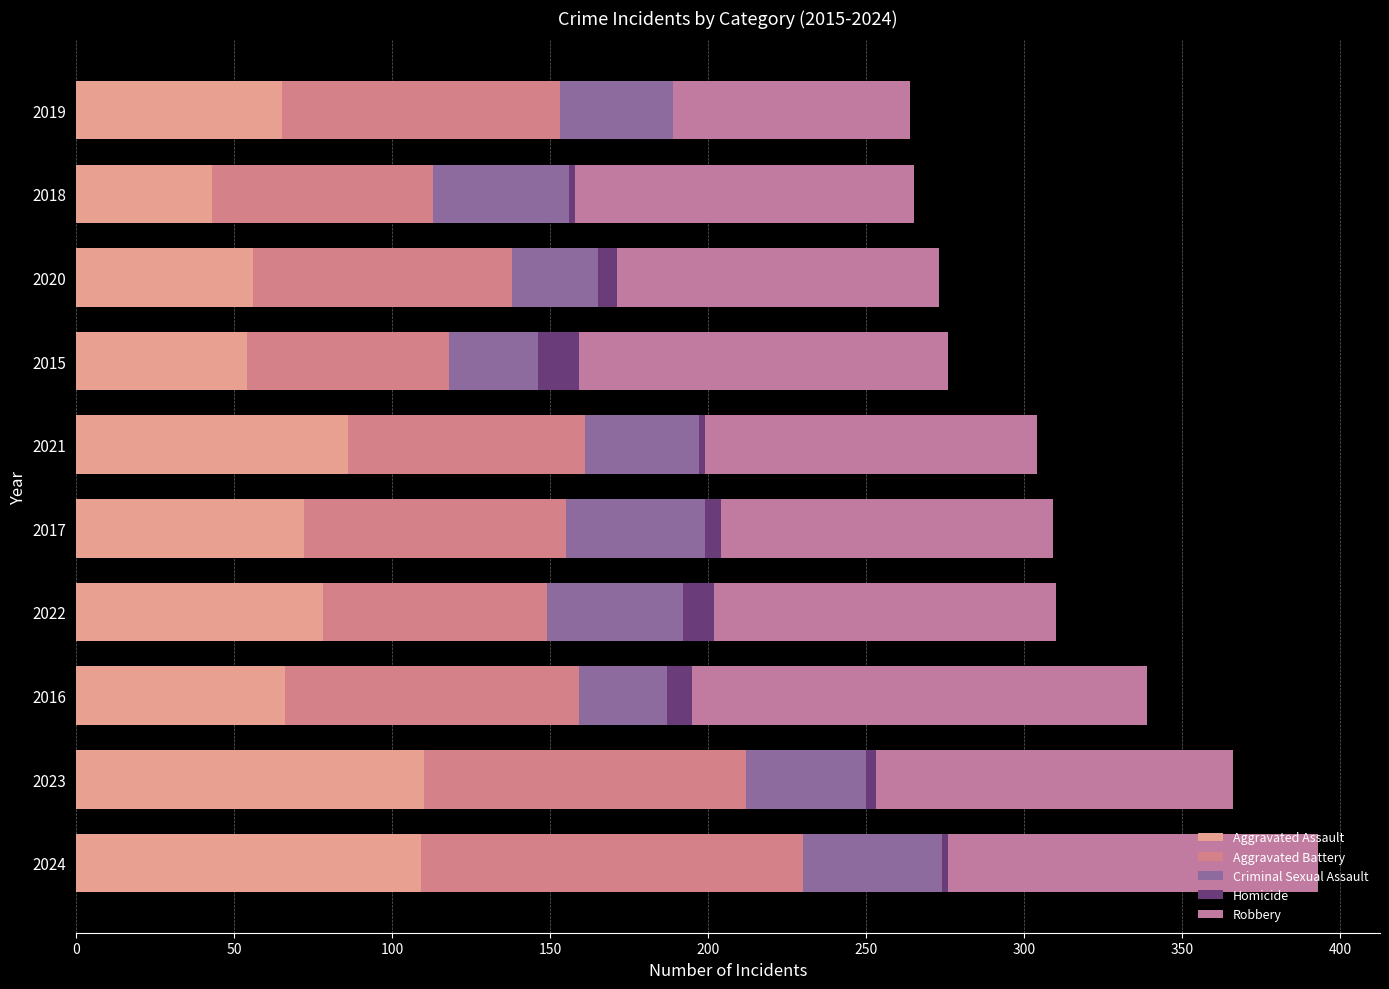

Count the number of data series in this chart.

5